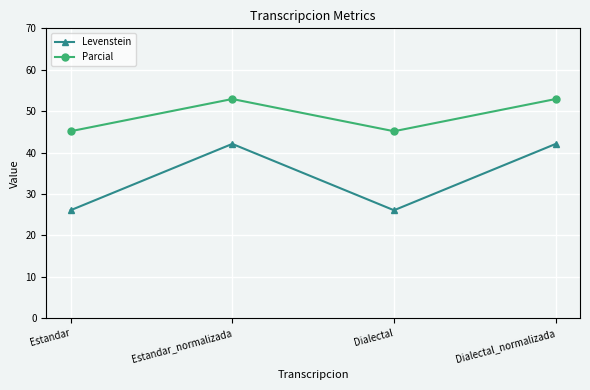

Where does the Parcial series first go above 52?

Estandar_normalizada